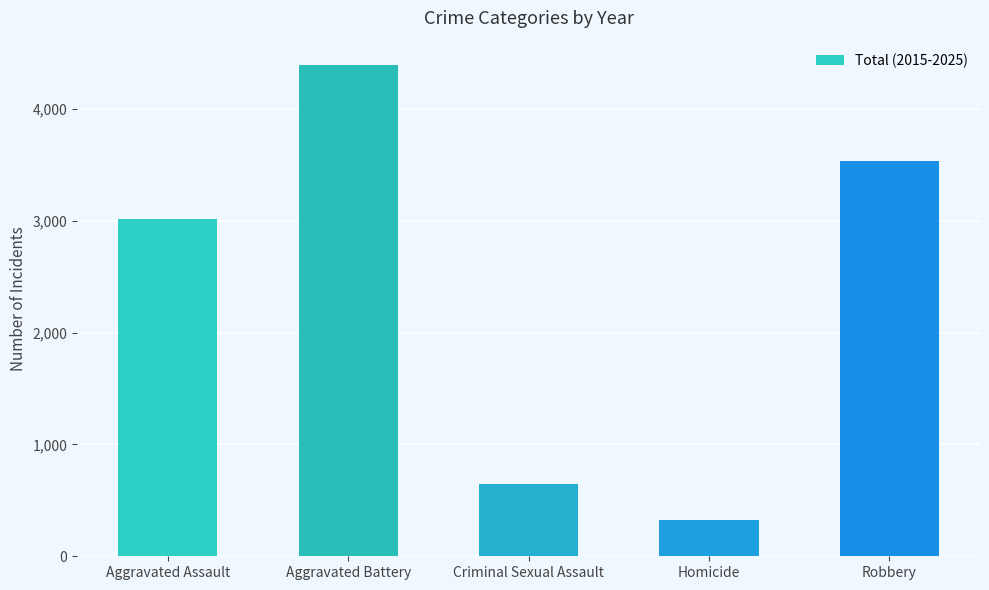

Reading left to right, list all the values displayed in this chart.

Aggravated Assault=3018	Aggravated Battery=4393	Criminal Sexual Assault=645	Homicide=321	Robbery=3539